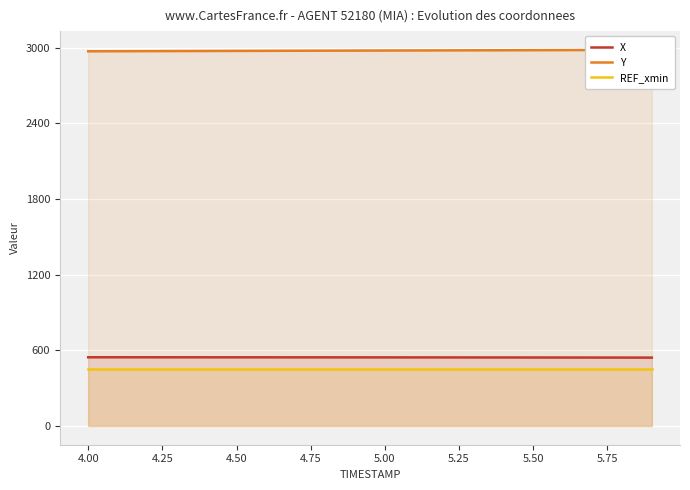

True or false: X and REF_xmin intersect in this chart.

False